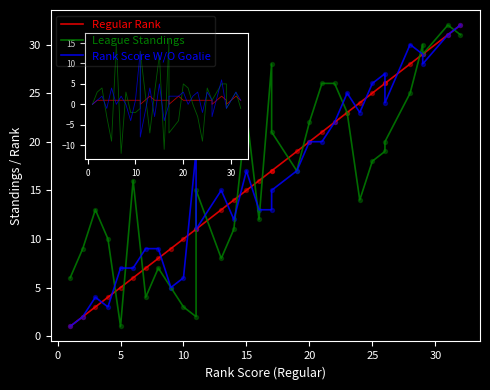

At how many categories does at least one series exceed 21?

15